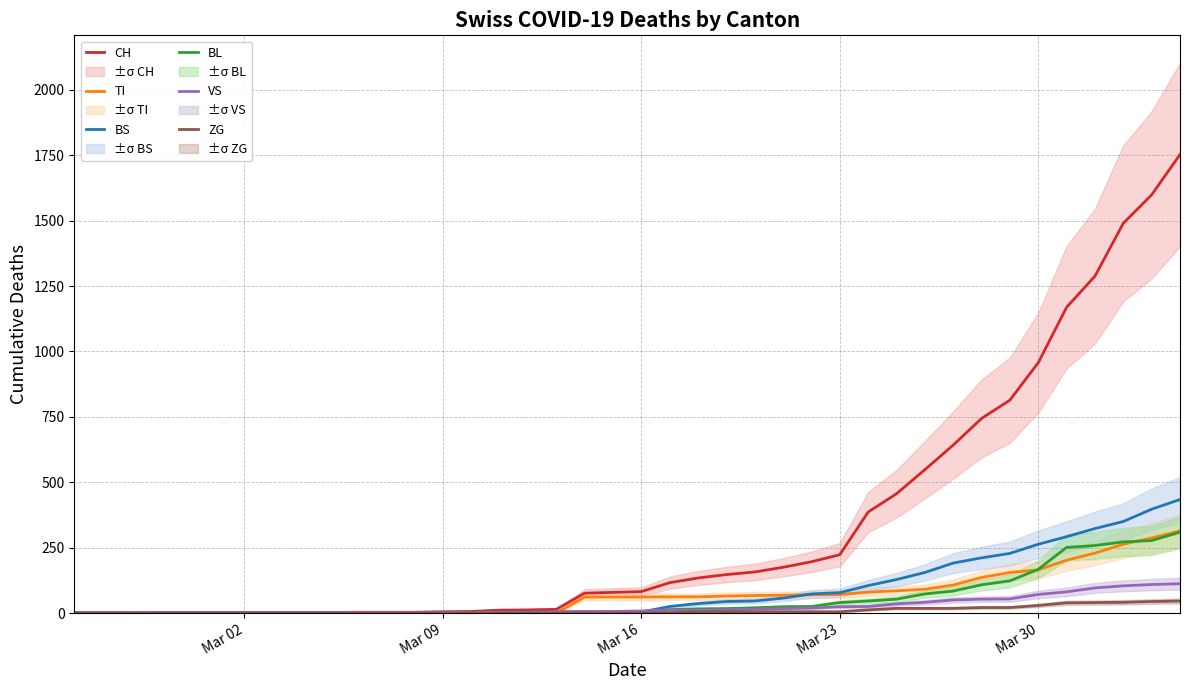

At how many categories does at least one series exceed 305?

12